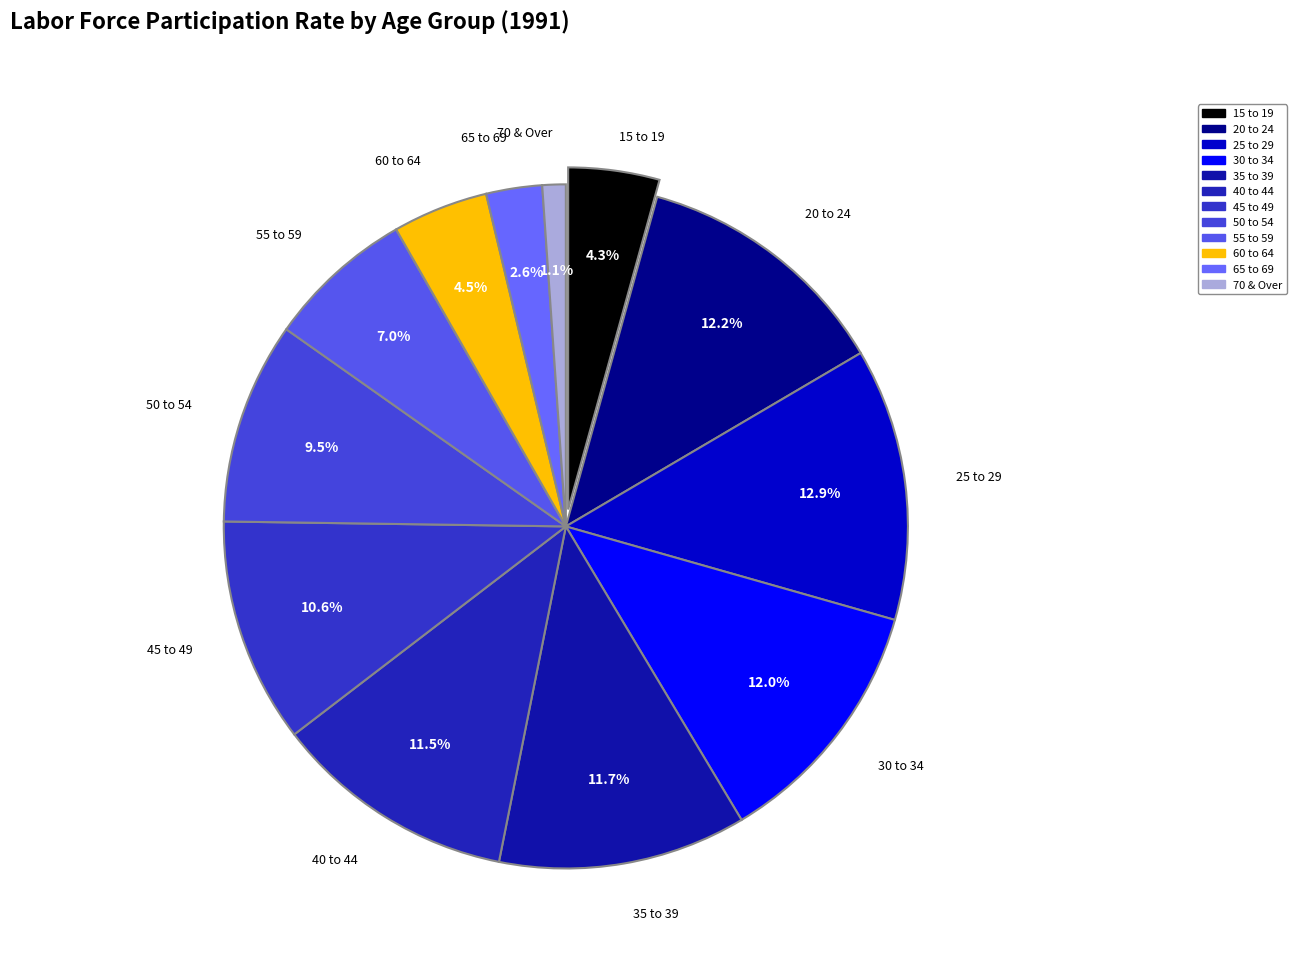

How many segments does this pie chart have?

12